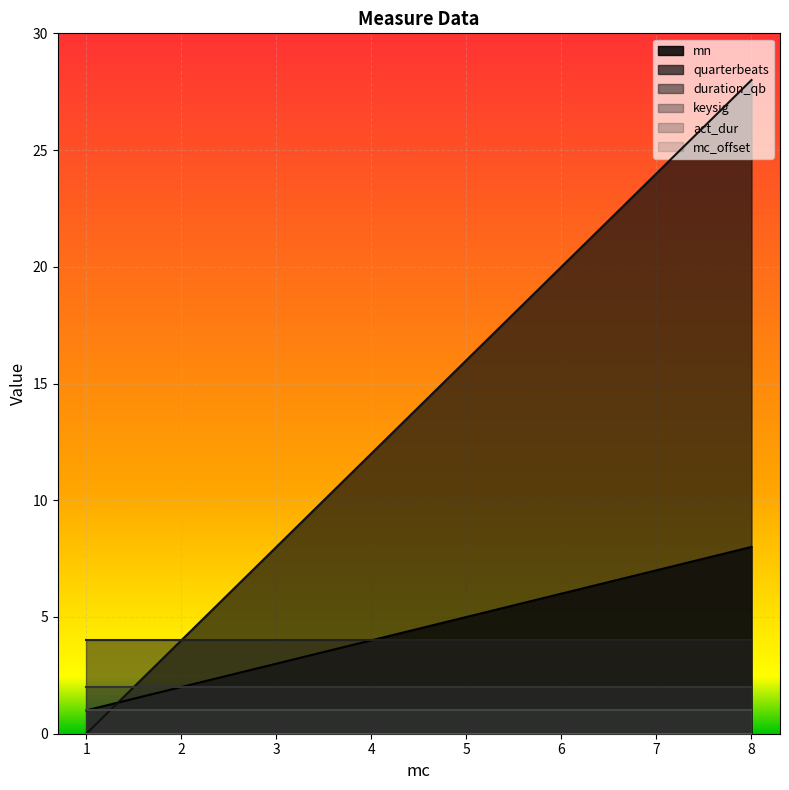

What is the difference between the highest and lowest values at 3?

8